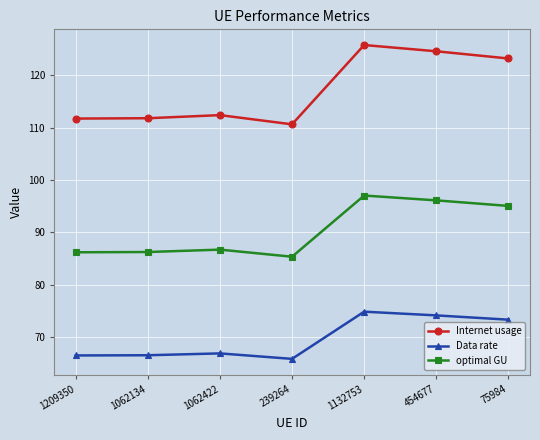

Which category has the lowest value in the Internet usage series?

239264